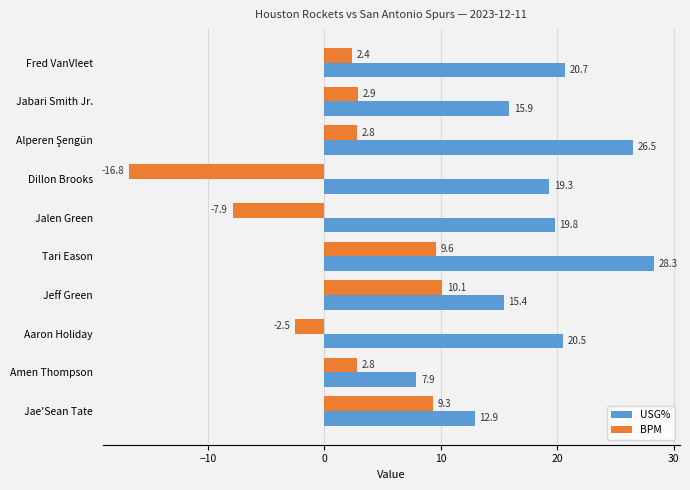

List the series in order of their peak value, highest first.

USG%, BPM